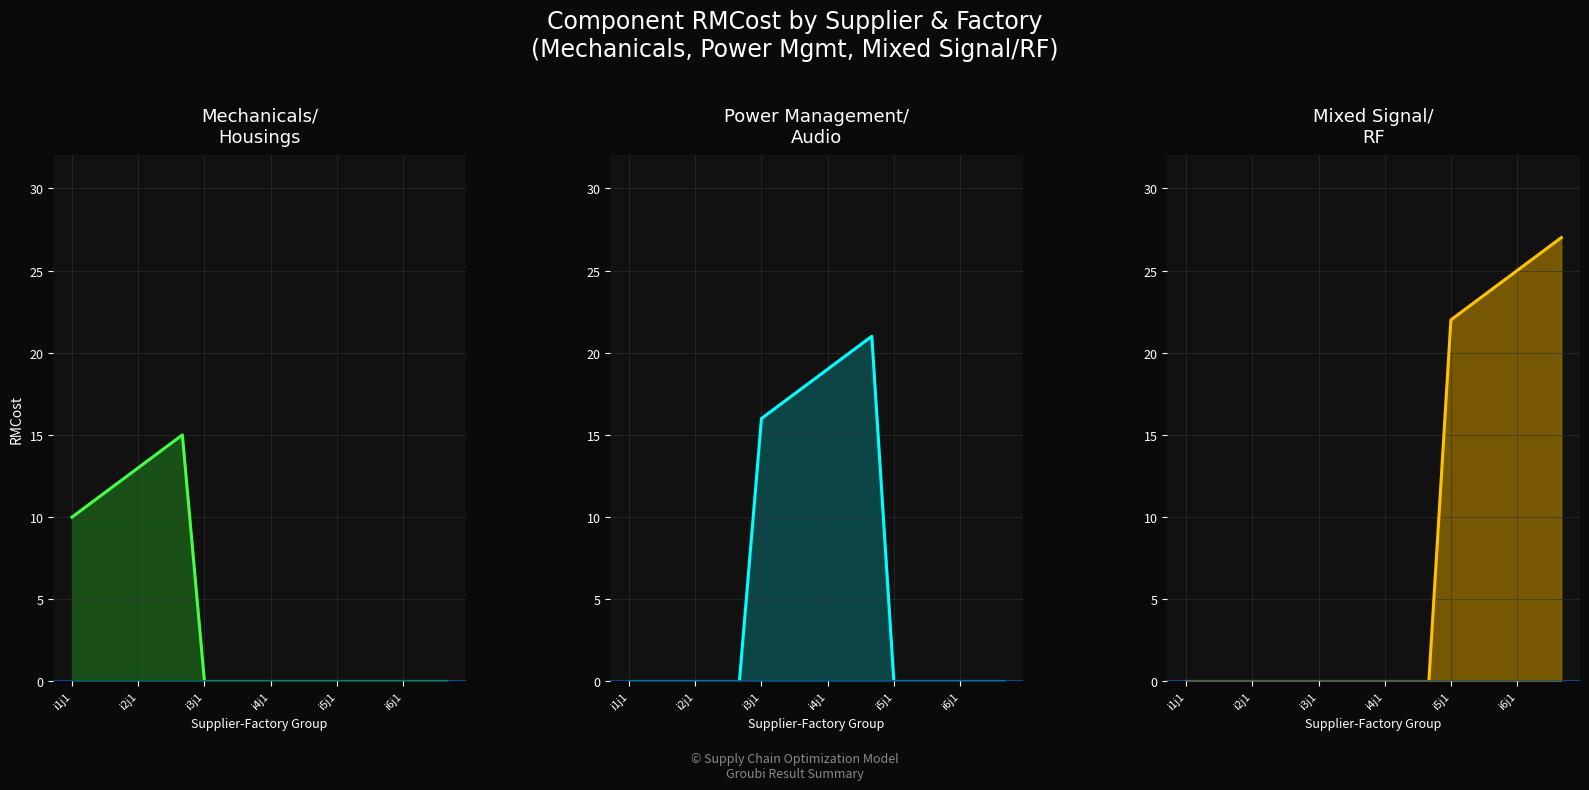

Which series has the widest spread of values?

Mixed Signal/RF